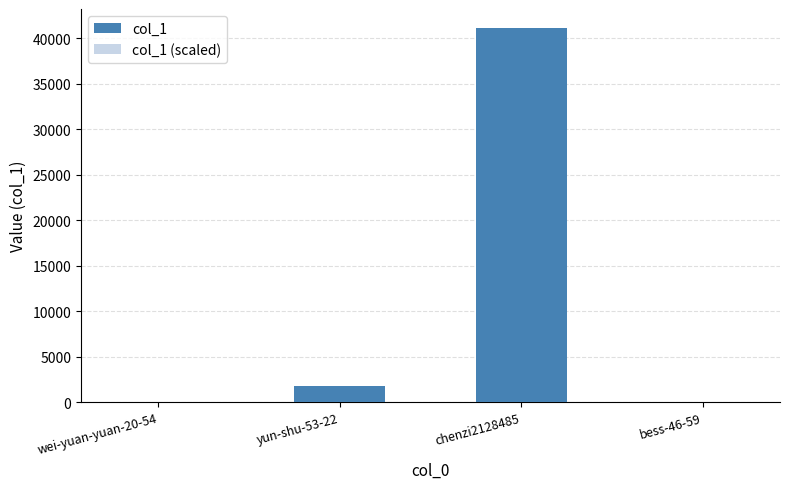

What is the label of the 1st bar from the left?

wei-yuan-yuan-20-54